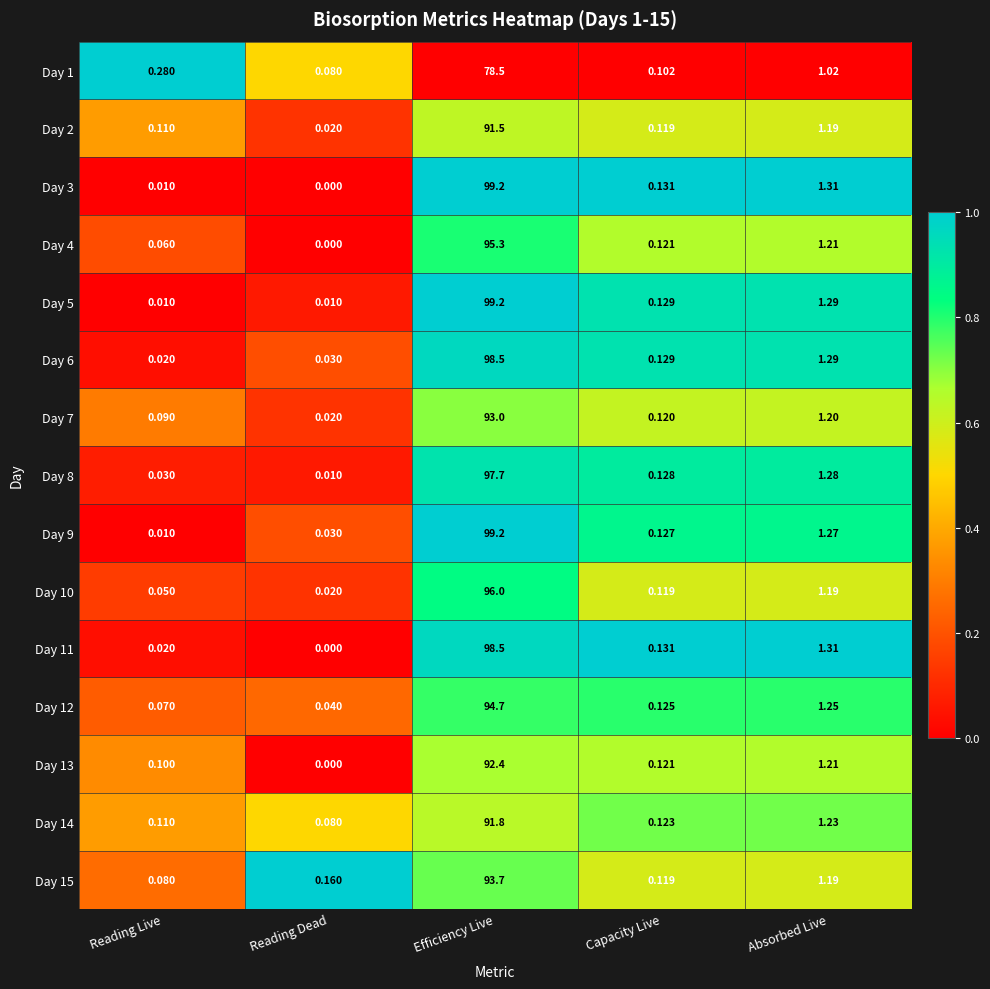

How many categories are shown in the chart?

5